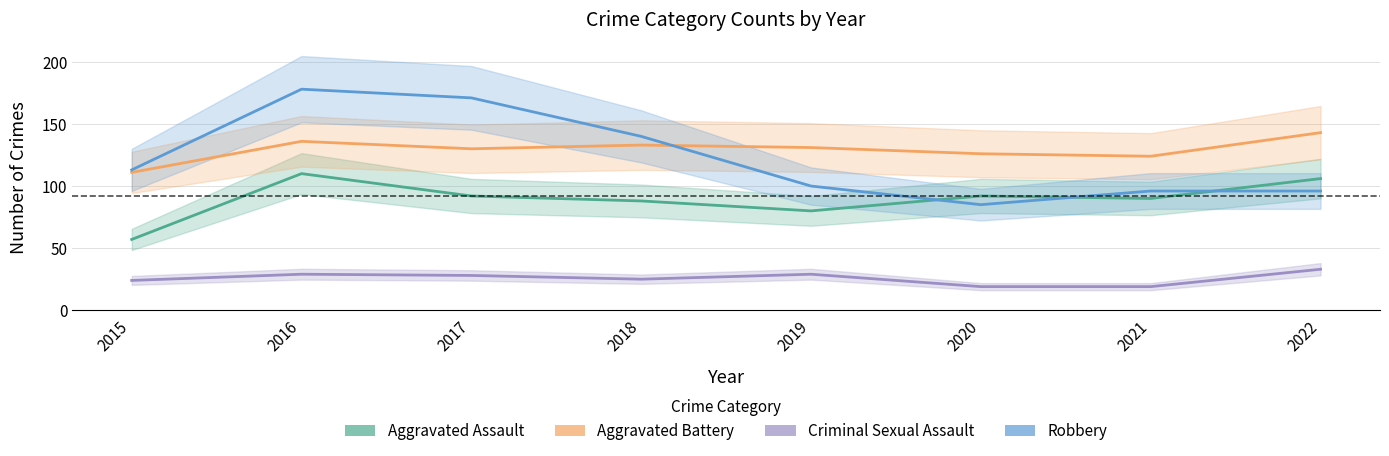

True or false: Criminal Sexual Assault and Aggravated Assault intersect in this chart.

False